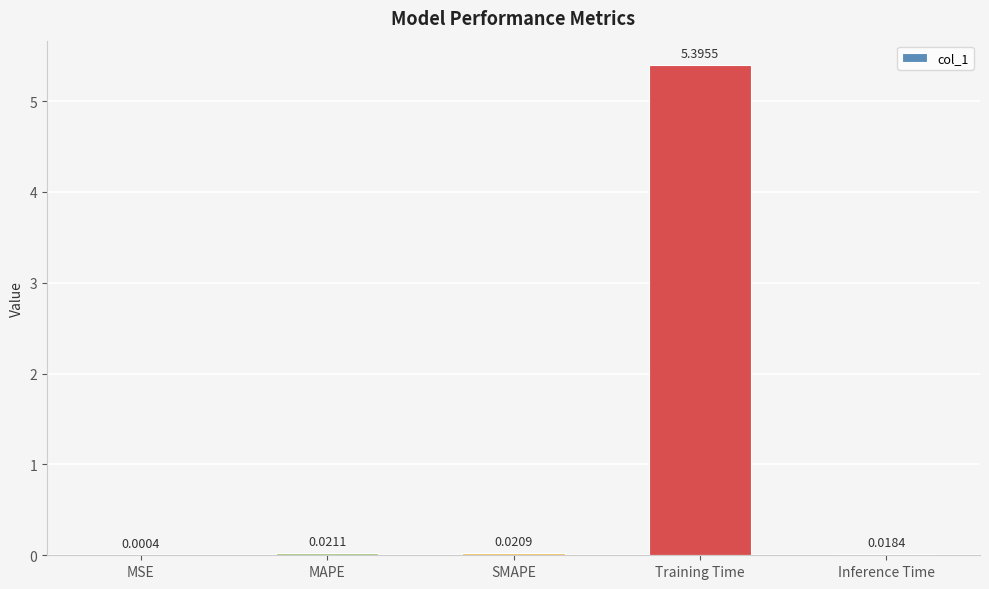

What is the greatest value displayed?

5.4